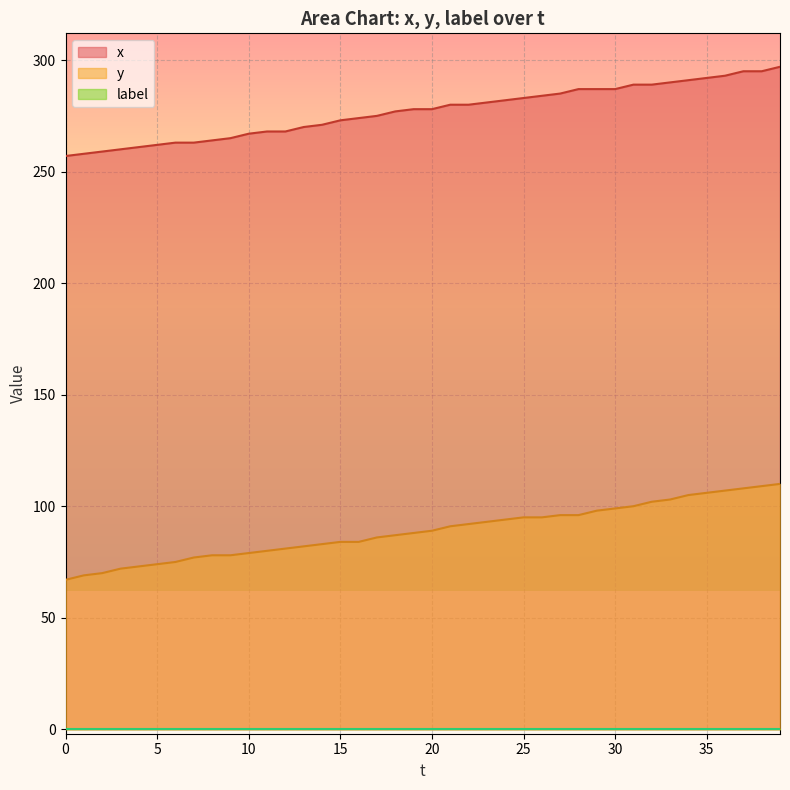

True or false: y has more than 2 points higher than both neighbors.

False